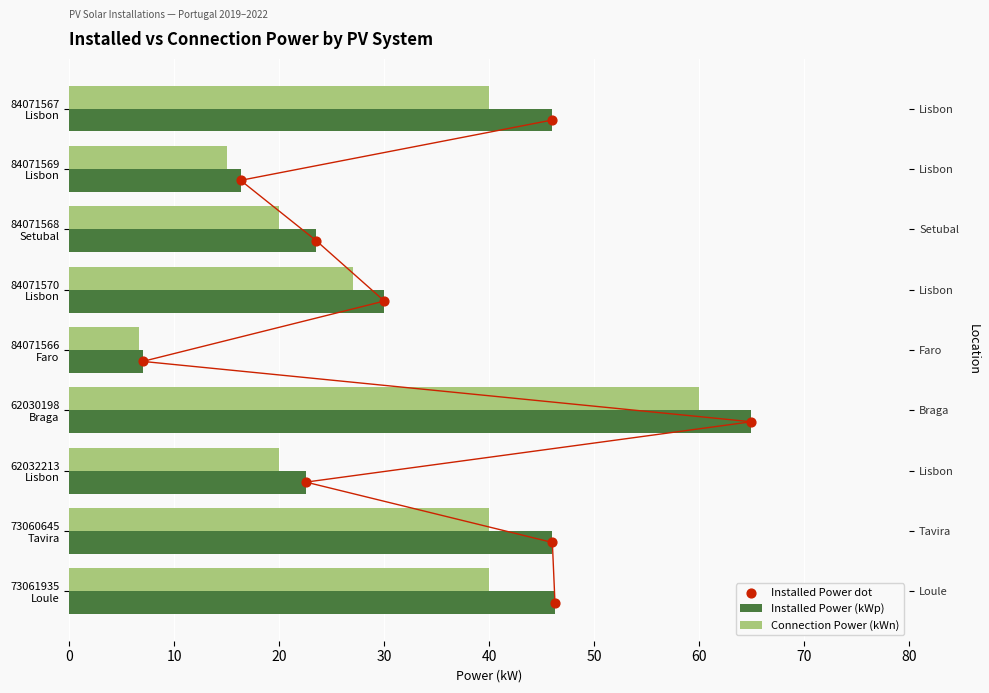

What is the total value across all series at 0?

86.2